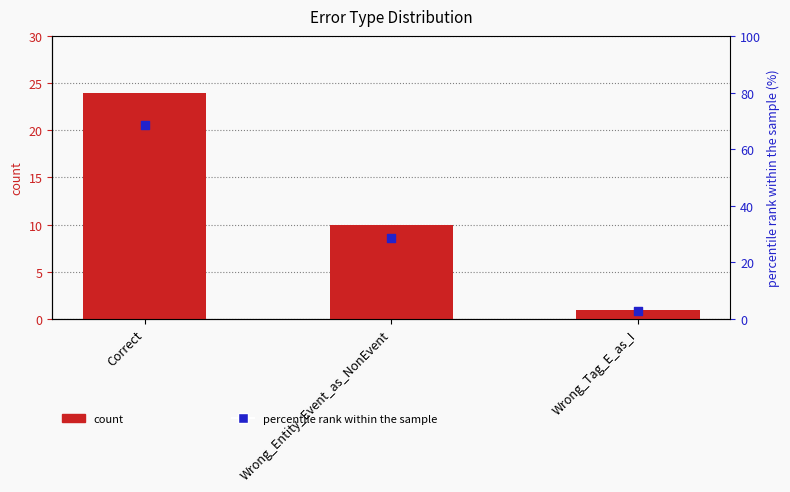

Which series has the widest spread of Y values?

percentile rank within the sample